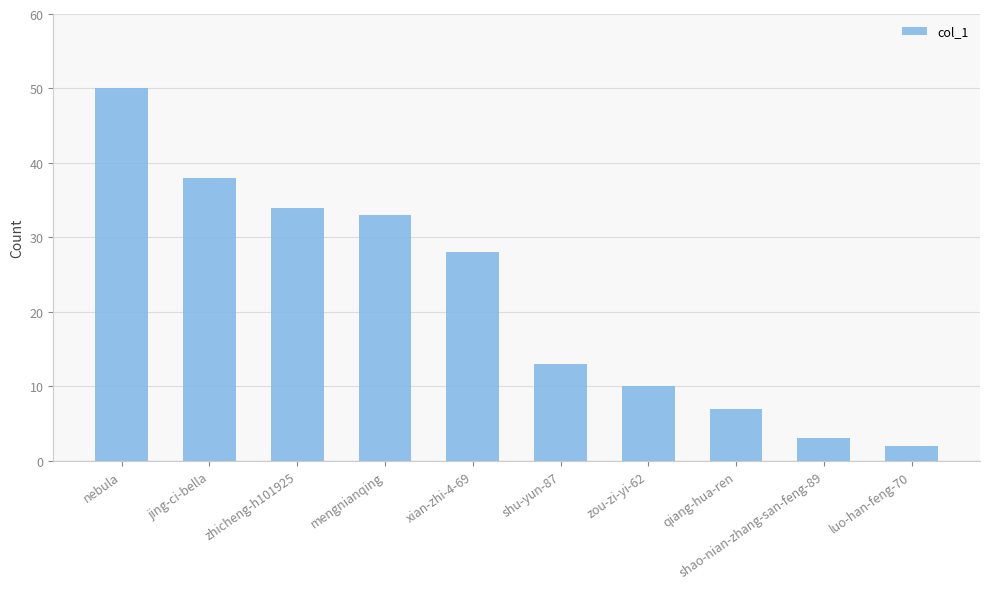

What is the approximate value at jing-ci-bella, to the nearest 10?

40